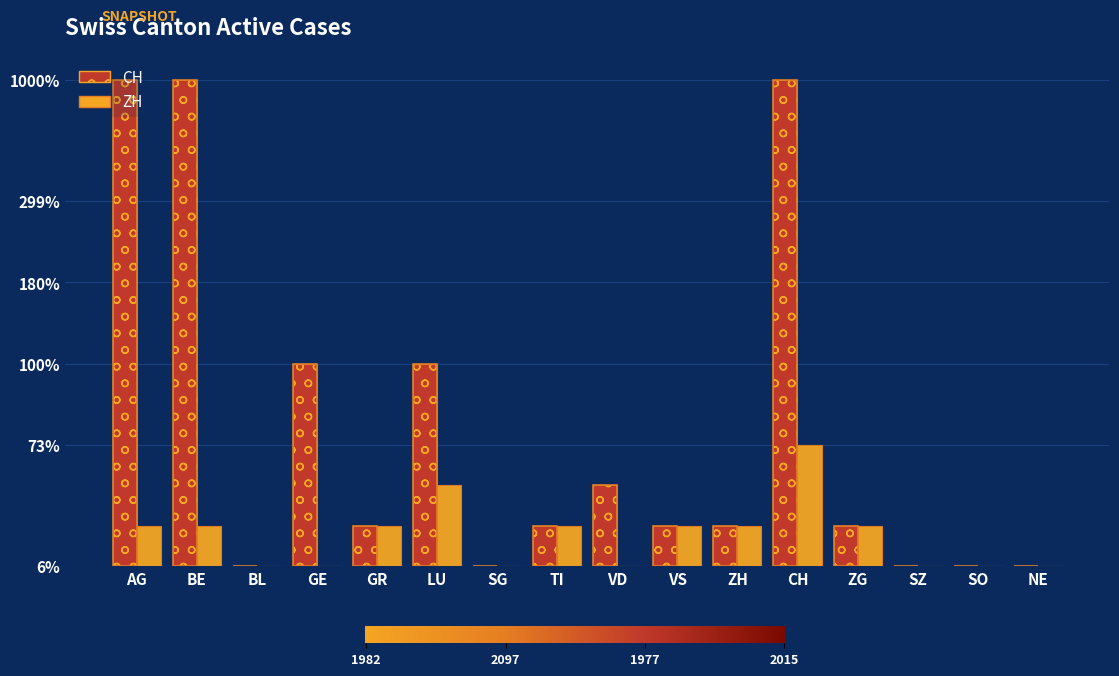

At which label does ZH reach its peak?

CH